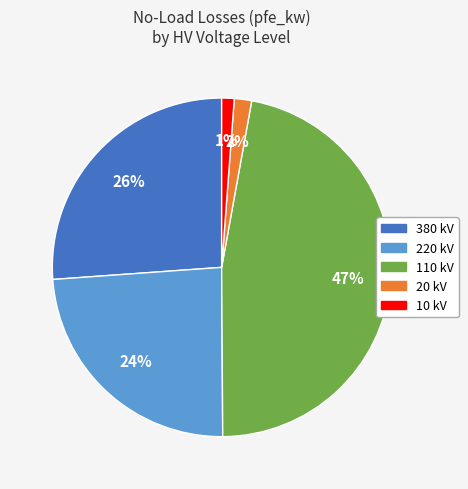

How many slices are in this pie chart?

5